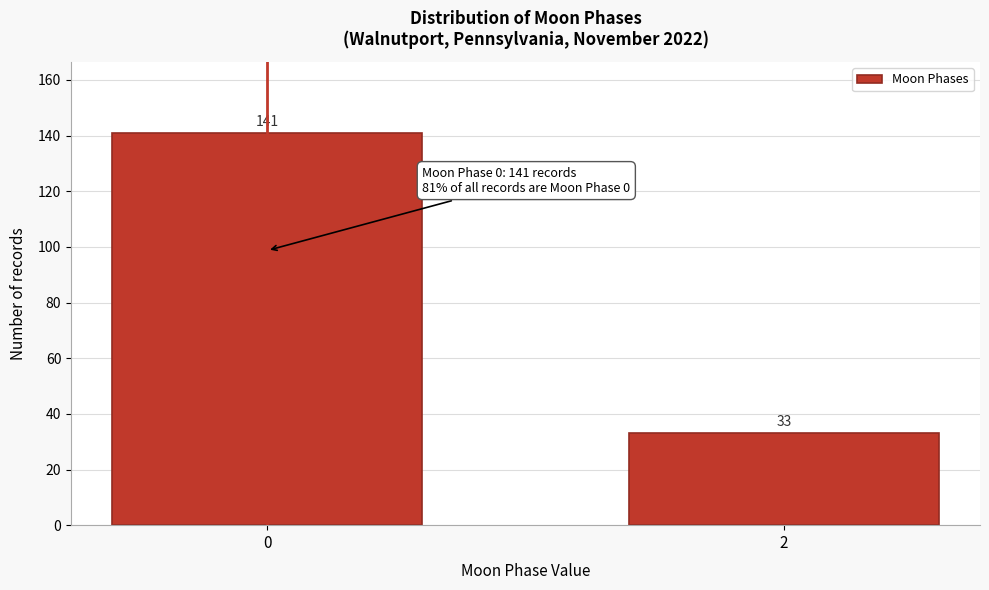

Reading left to right, transcribe all the data shown in this chart.

0=141	2=33